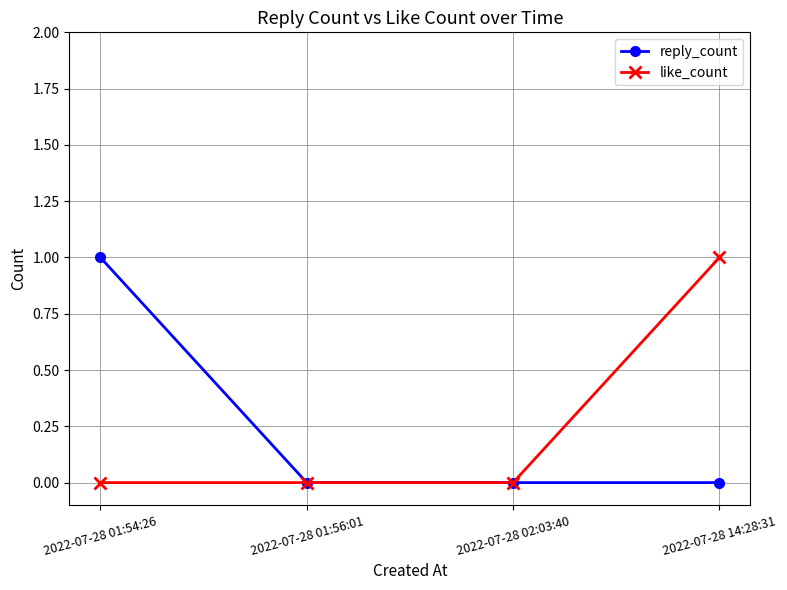

Reading left to right, transcribe all the data shown in this chart.

reply_count: 1	0	0	0
like_count: 0	0	0	1